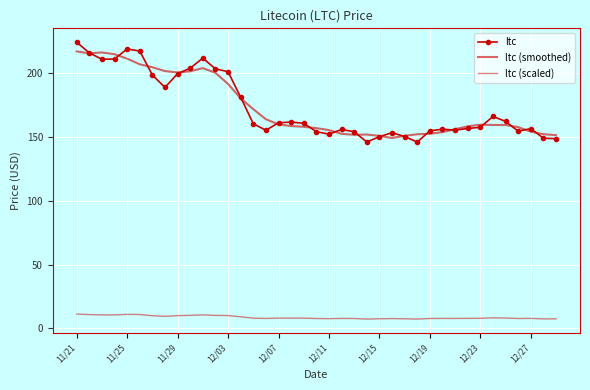

True or false: ltc (smoothed) and ltc (scaled) cross at least once.

False